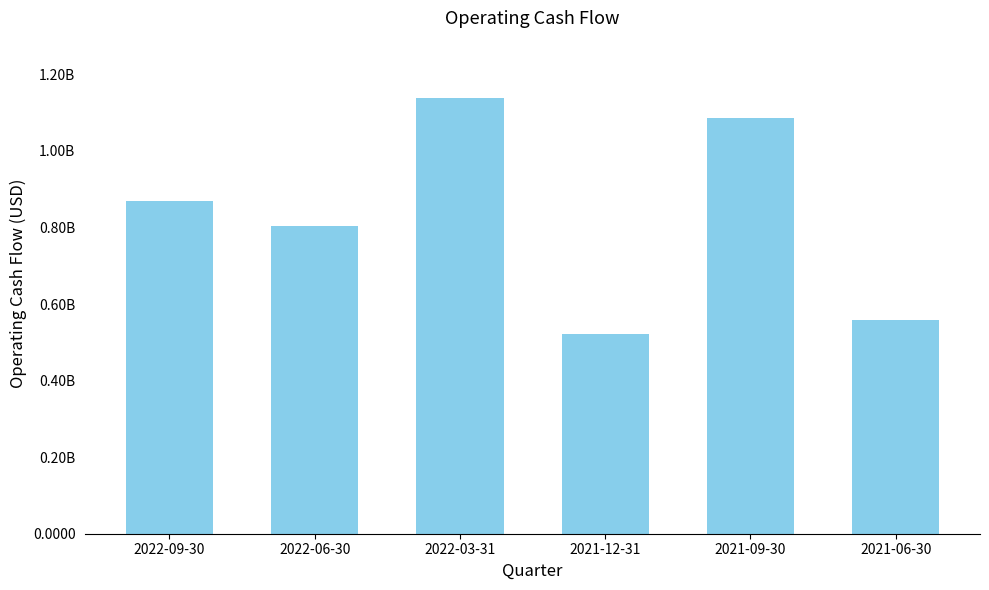

Rank the categories by value from lowest to highest.

2021-12-31, 2021-06-30, 2022-06-30, 2022-09-30, 2021-09-30, 2022-03-31